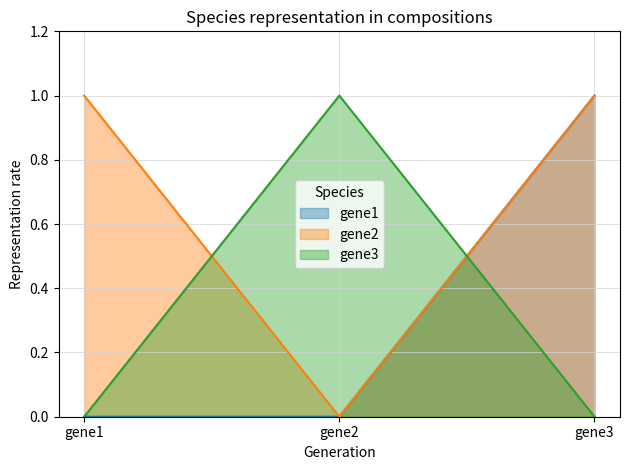

What is the spread (max minus min) of values at gene1?

1